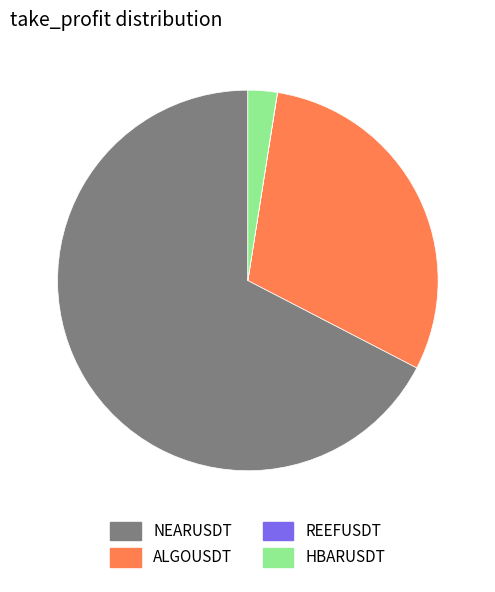

What is the ratio of the value at ALGOUSDT to the value at NEARUSDT?

0.4